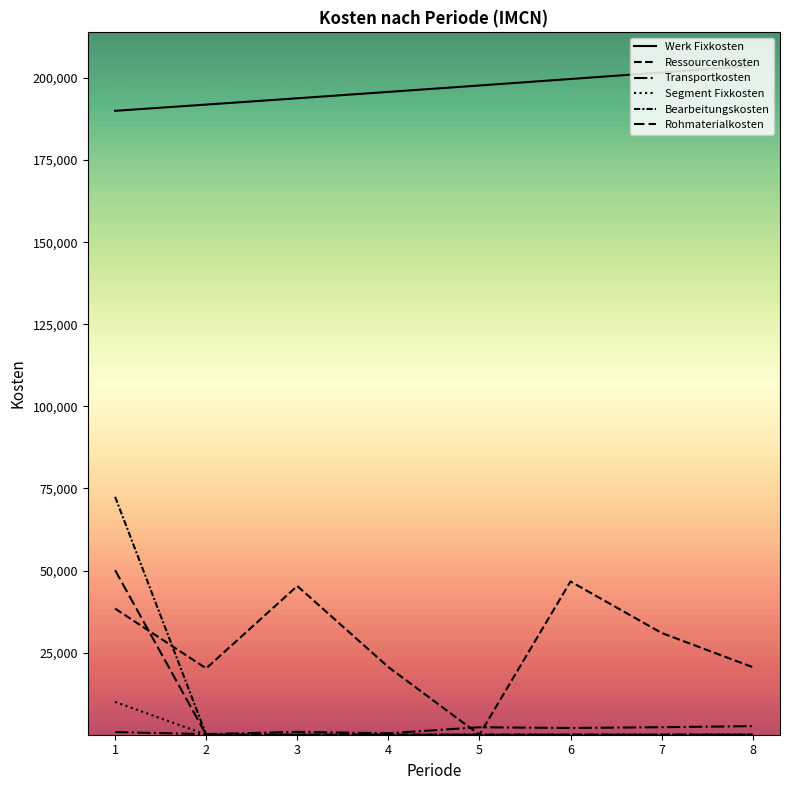

The Rohmaterialkosten series shows 23172.4 at 7. True or false?

False